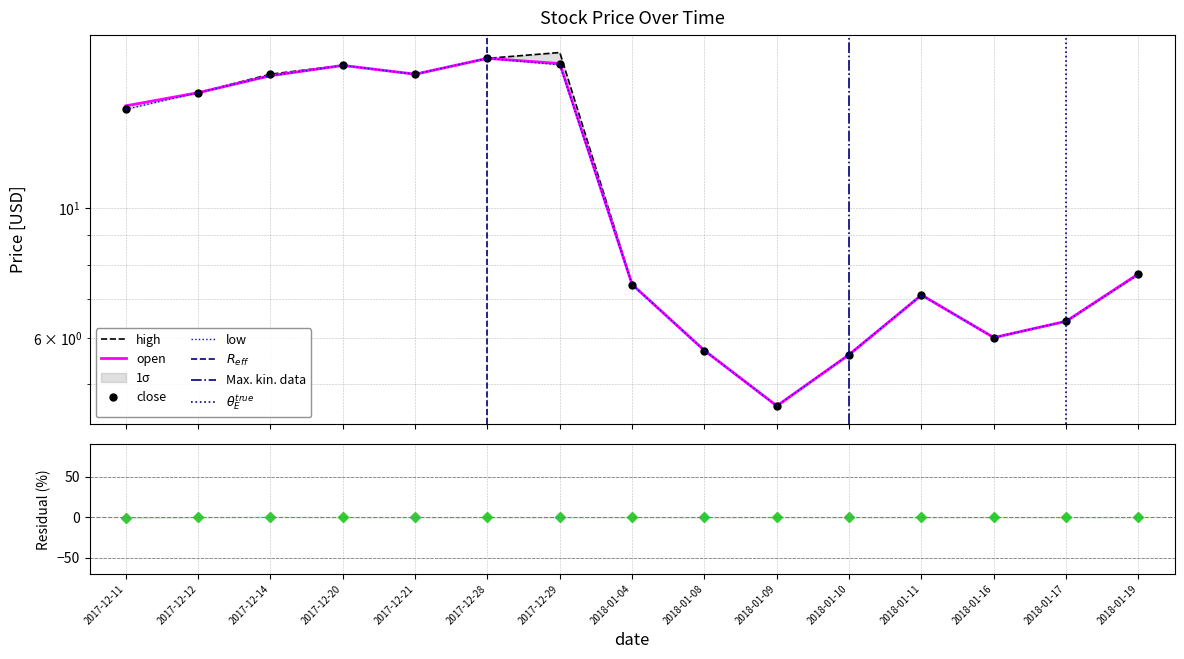

Rank the series by their maximum value, from lowest to highest.

open, close, low, high